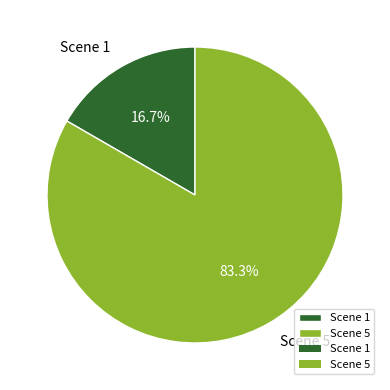

Rank the categories by value from lowest to highest.

Scene 1, Scene 5